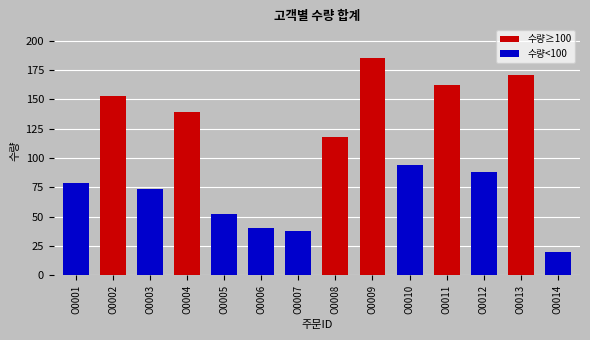

Reading right to left, transcribe all the data shown in this chart.

수량≥100: O0014=0	O0013=171	O0012=0	O0011=162	O0010=0	O0009=185	O0008=118	O0007=0	O0006=0	O0005=0	O0004=139	O0003=0	O0002=153	O0001=0
수량<100: O0014=20	O0013=0	O0012=88	O0011=0	O0010=94	O0009=0	O0008=0	O0007=38	O0006=40	O0005=52	O0004=0	O0003=74	O0002=0	O0001=79